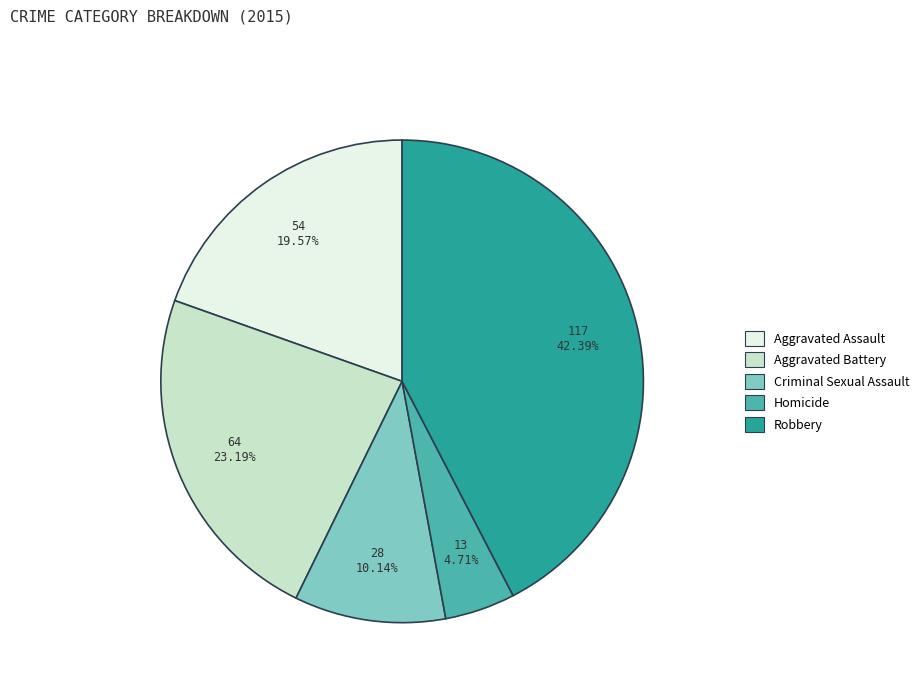

The Aggravated Battery slice represents 23% of the pie. True or false?

True